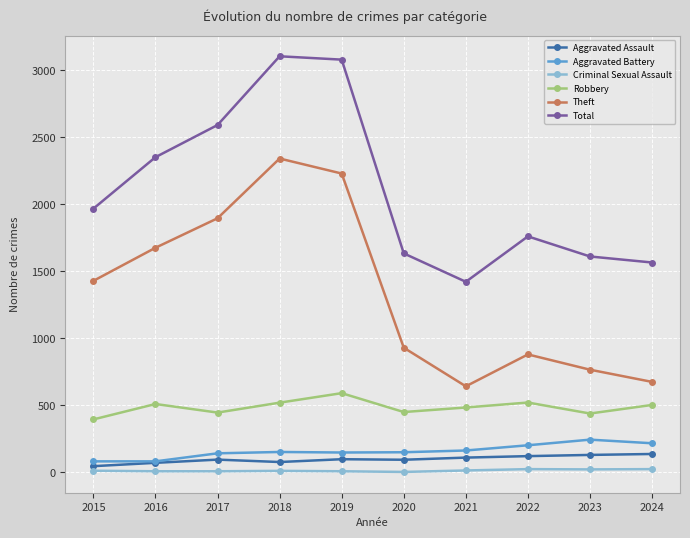

List the series in order of their peak value, lowest first.

Criminal Sexual Assault, Aggravated Assault, Aggravated Battery, Robbery, Theft, Total